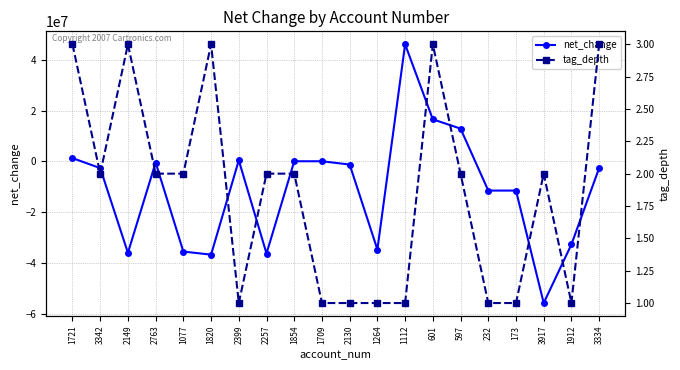

Between which two adjacent categories do tag_depth and net_change first intersect?

1721 and 3342